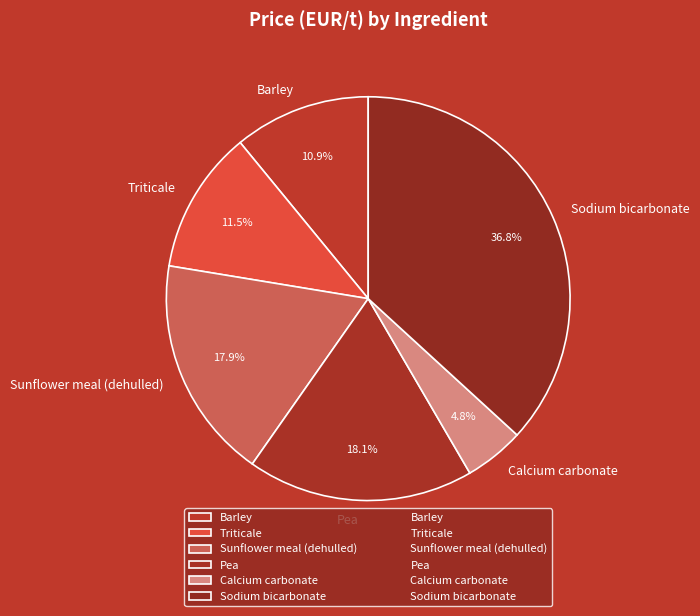

To the nearest percent, what is the difference between the Sodium bicarbonate and Pea slice percentages?

19%